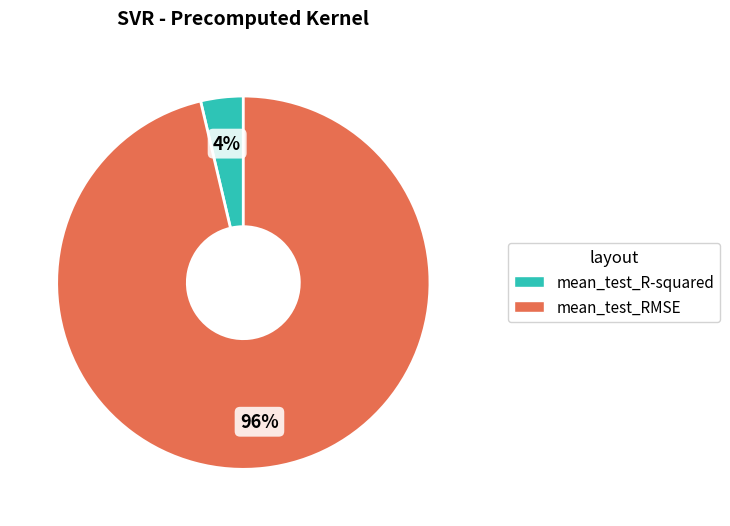

How many segments does this pie chart have?

2